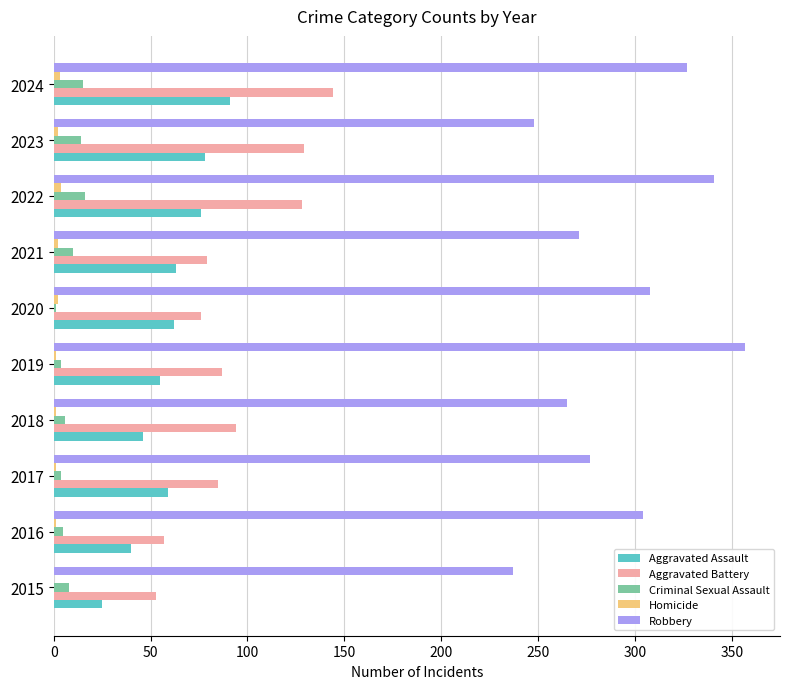

Which category has the highest value across all series?

2019